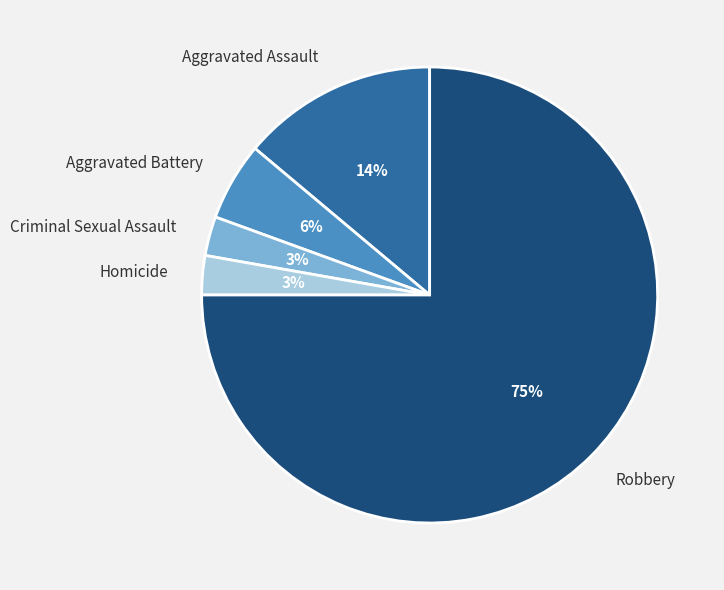

How many slices are in this pie chart?

5